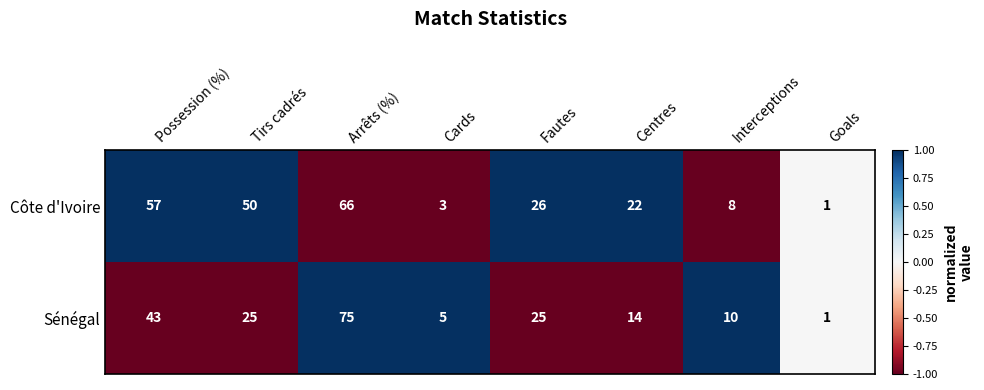

What is the smallest value displayed?

1